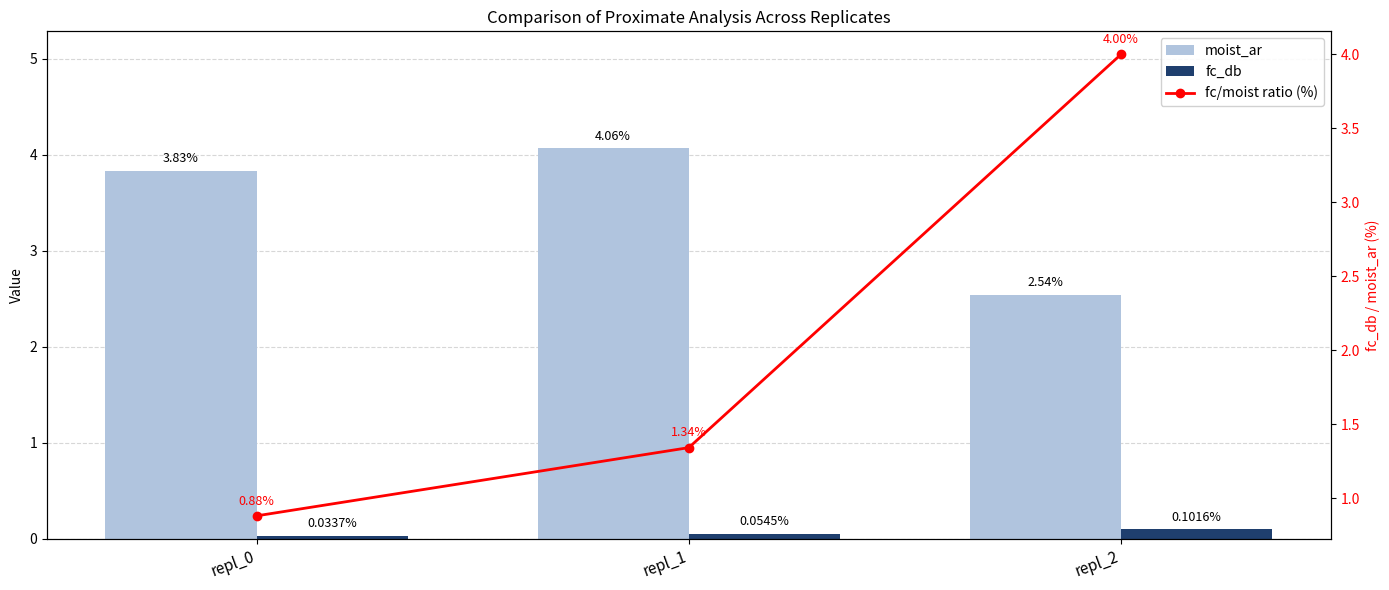

How many data points does each series have?

3